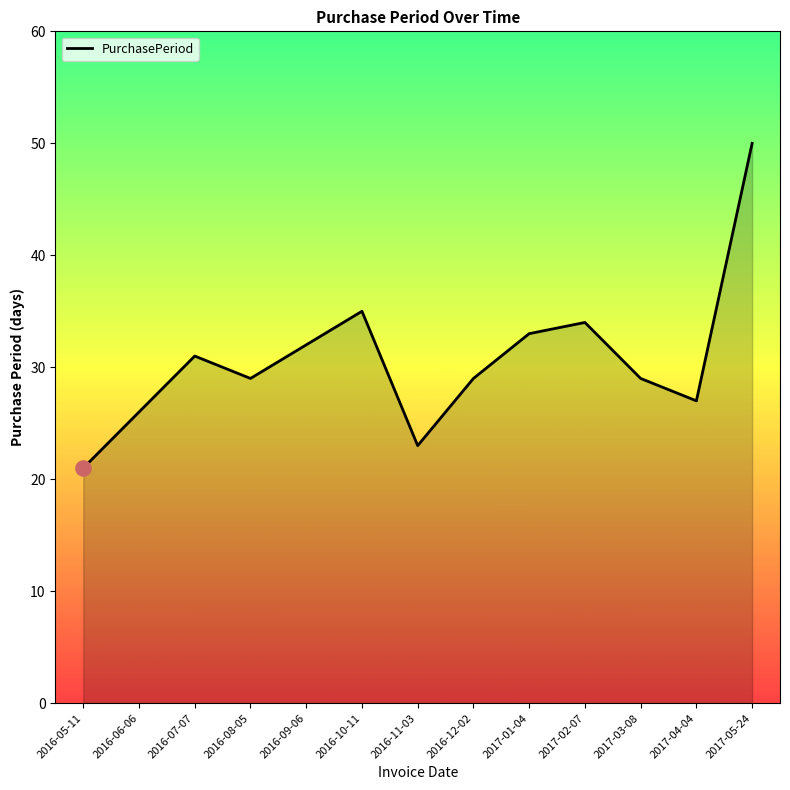

Approximately how many times larger is the value at 2016-12-02 compared to 2016-06-06?

1.1